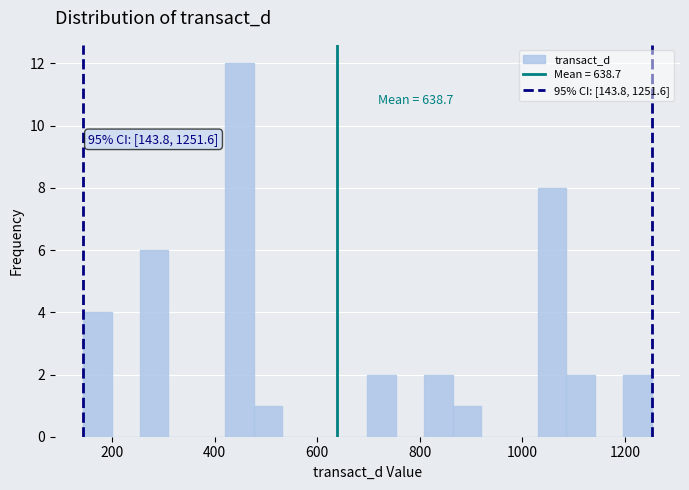

Read against the x-axis, roughly where is the centre of the tallest bar?

440